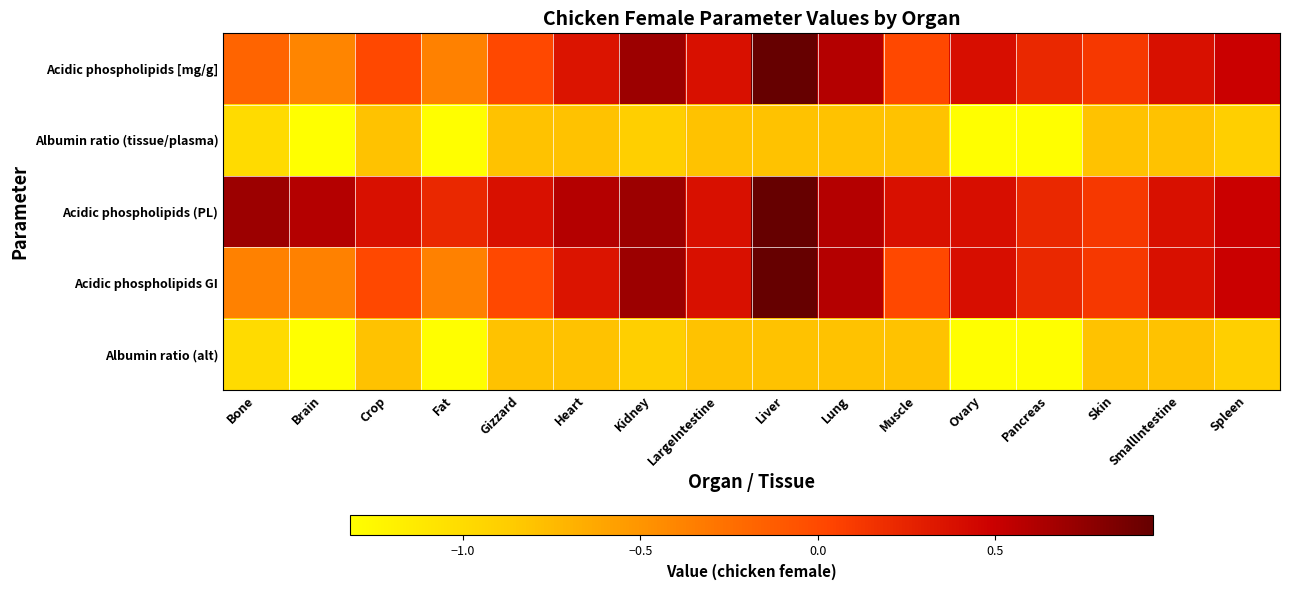

Which series has the largest range (max minus min)?

Acidic phospholipids [mg/g]